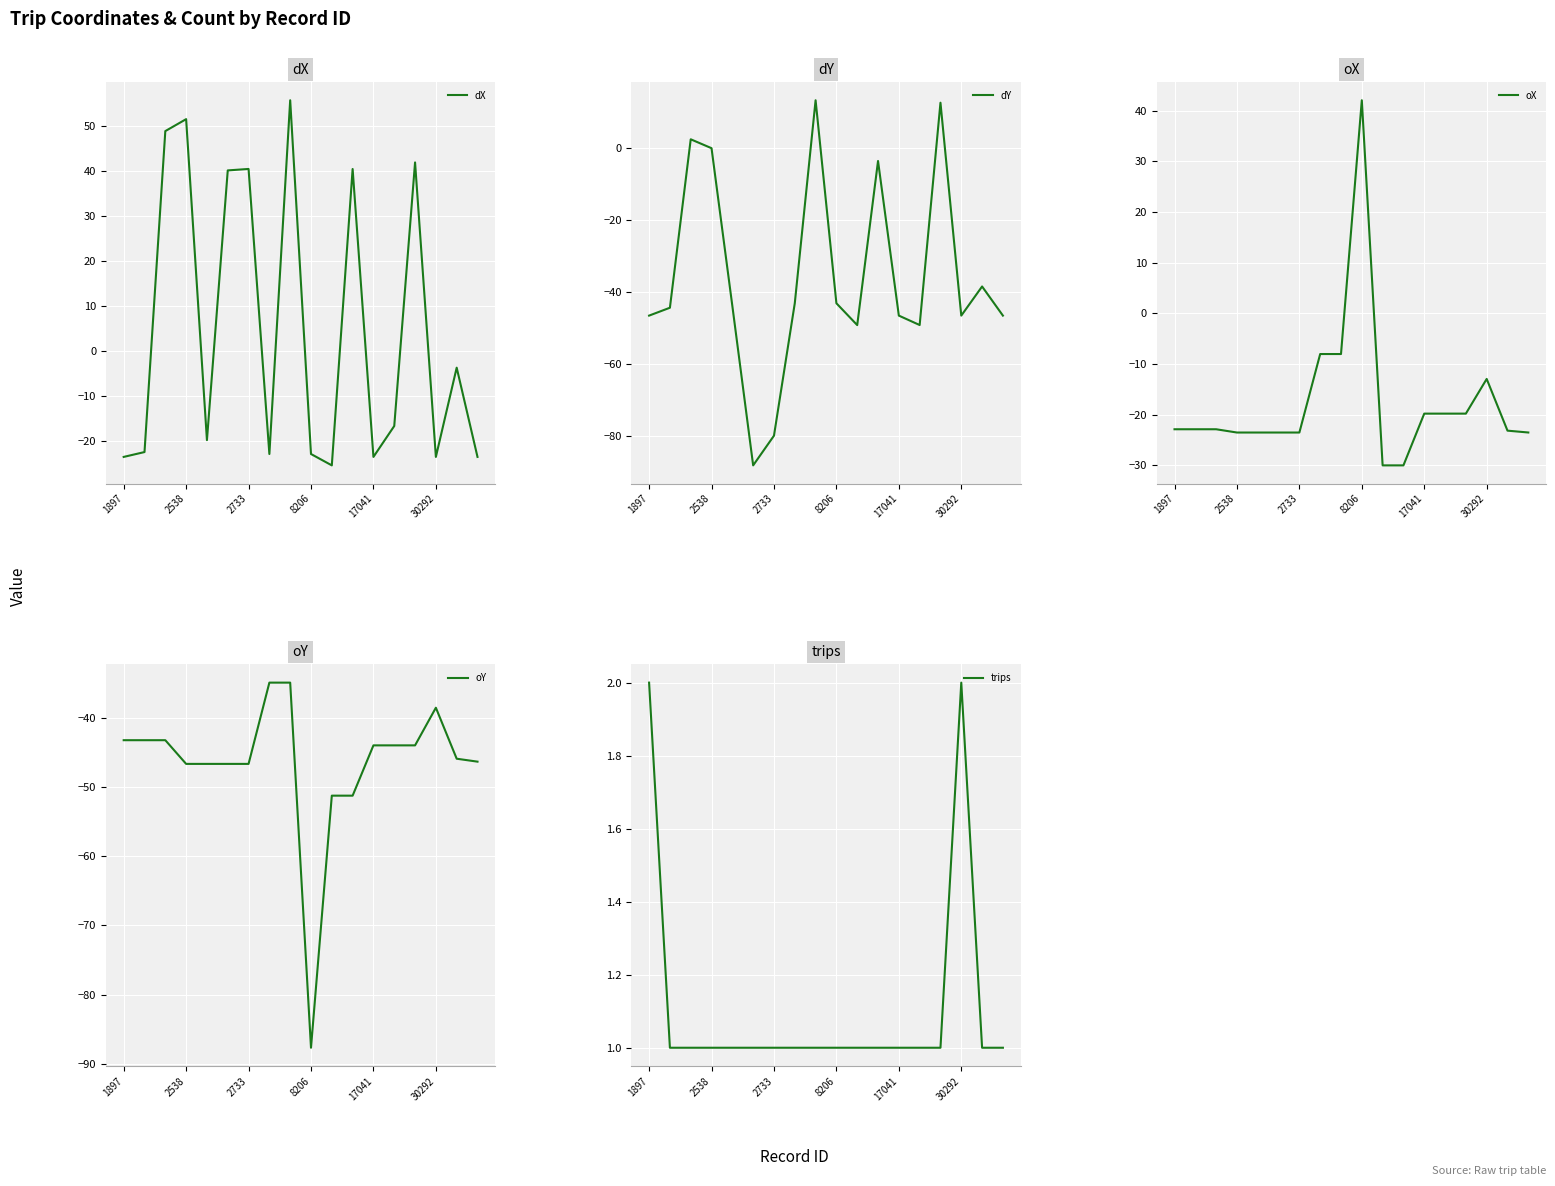

What is the maximum value for dX?

55.7